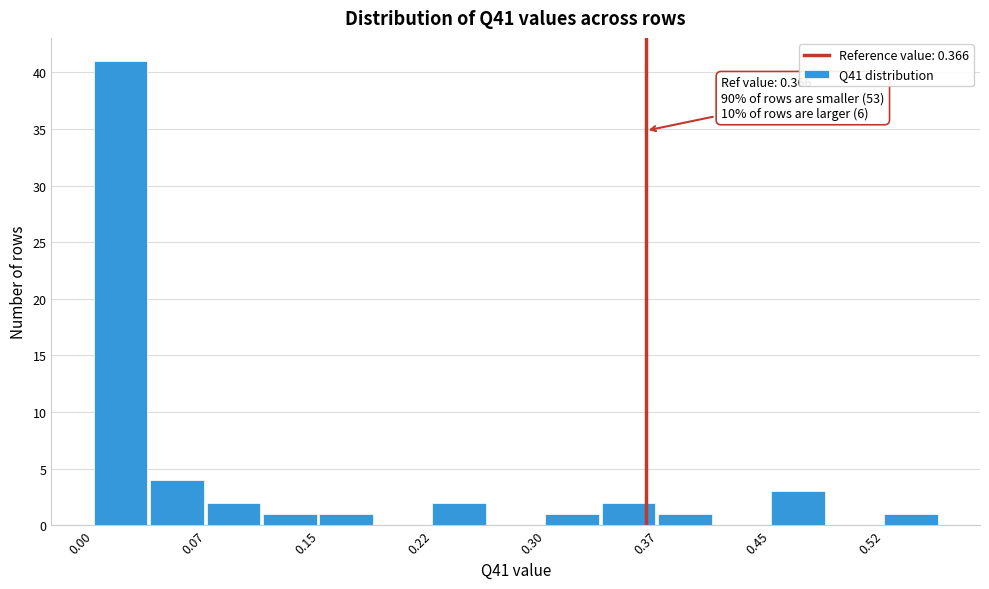

Around what value on the x-axis is the tallest bar? Give the approximate position of its centre, as read against the axis.

0.02